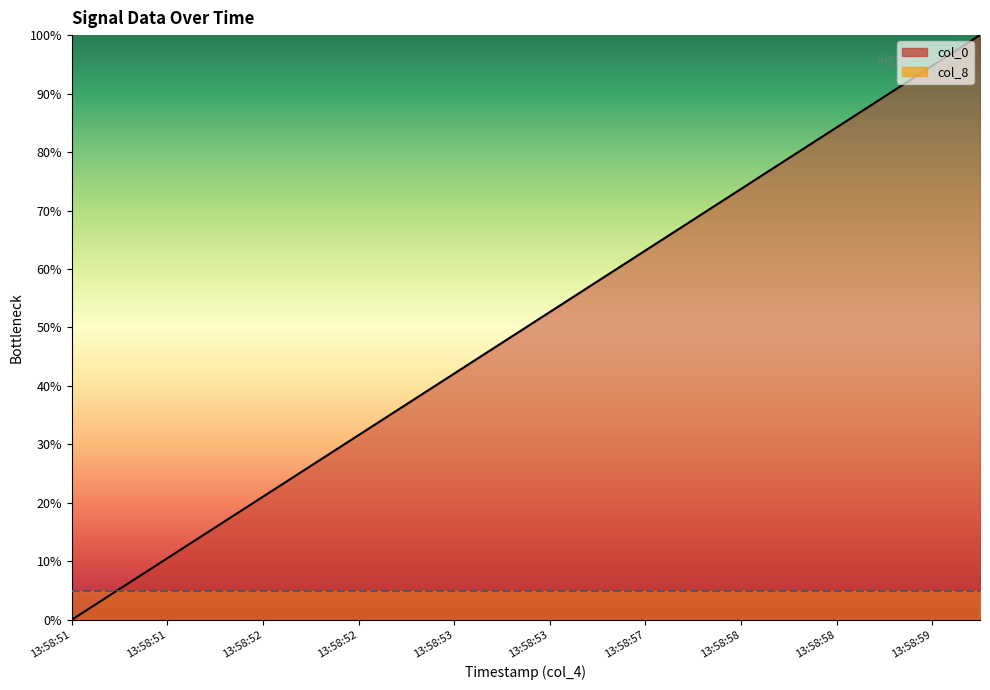

What value does the data have at 13:58:58?

84.2